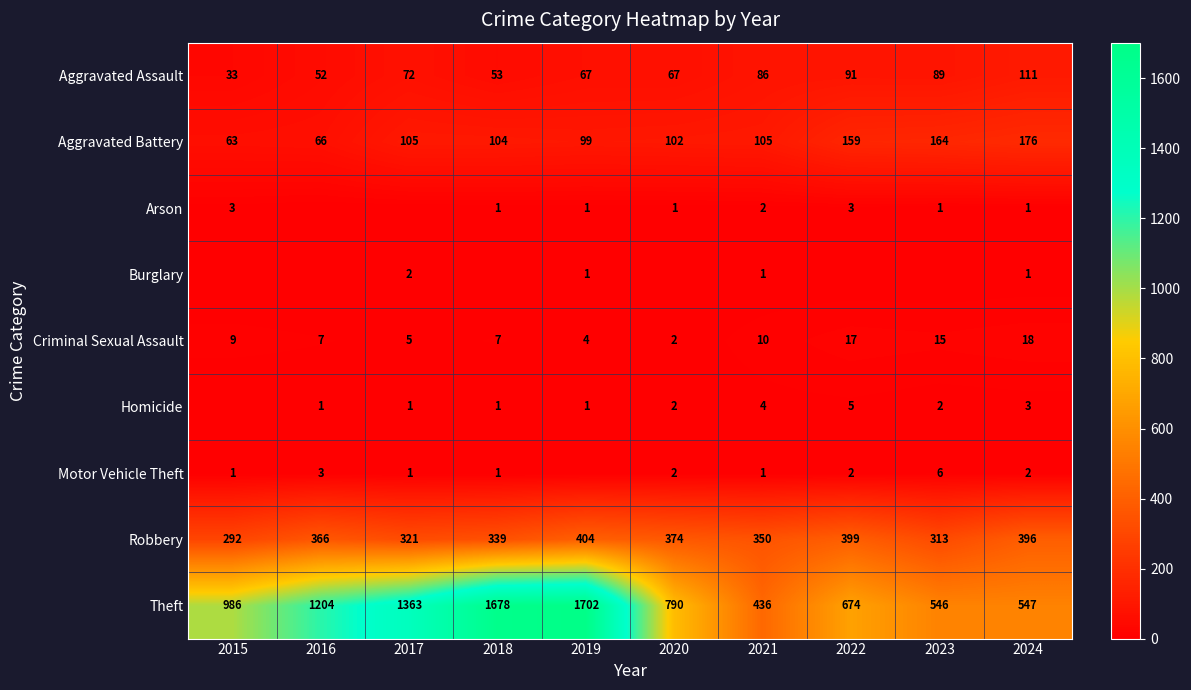

What is the difference between the highest and lowest values at 2021?

435